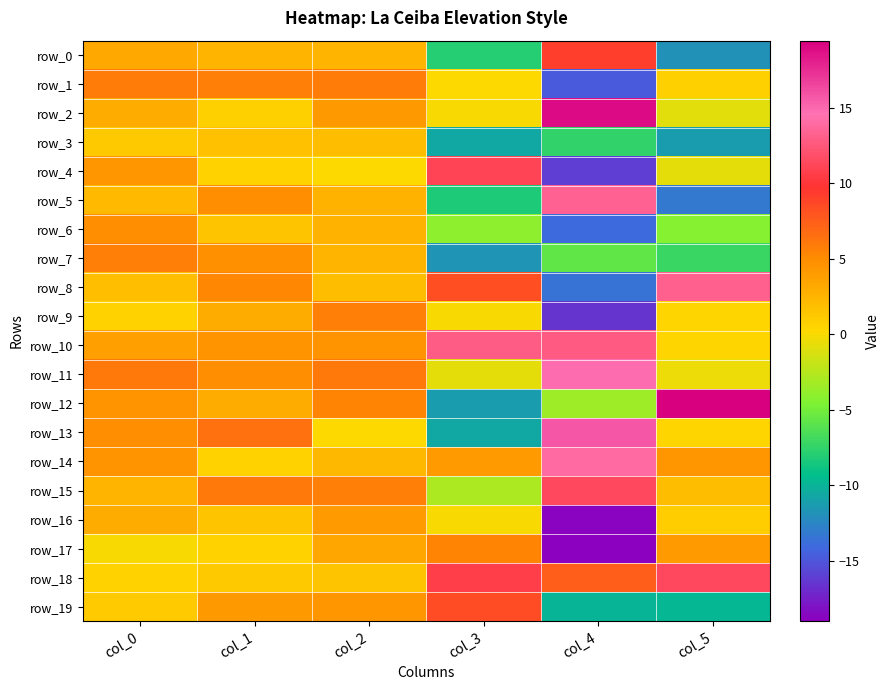

What is the minimum value for row_2?

-1.0